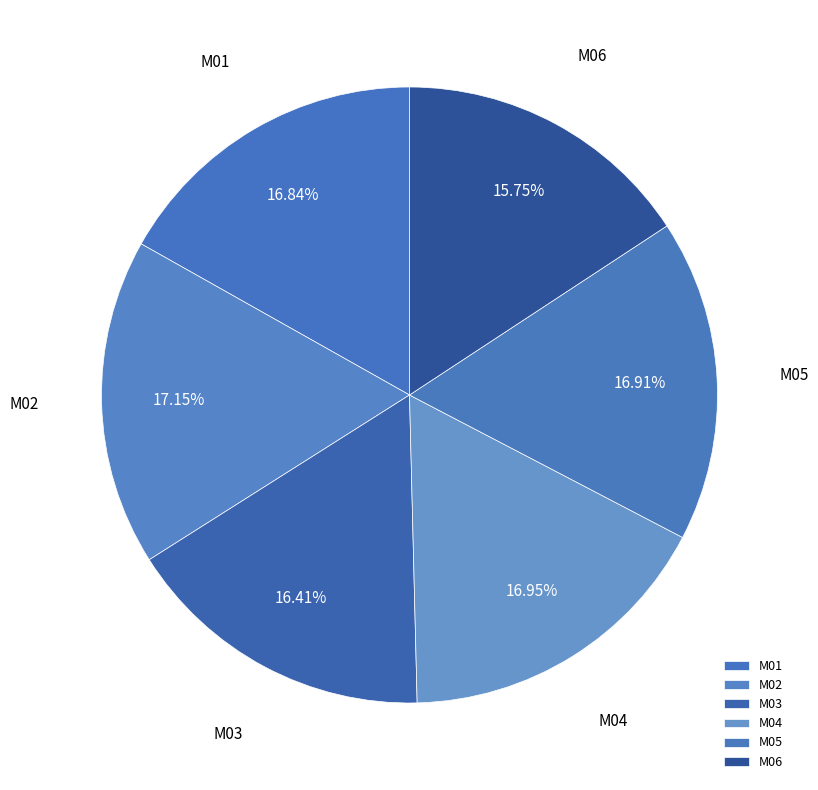

What percentage is the M03 slice, to the nearest percent?

16%